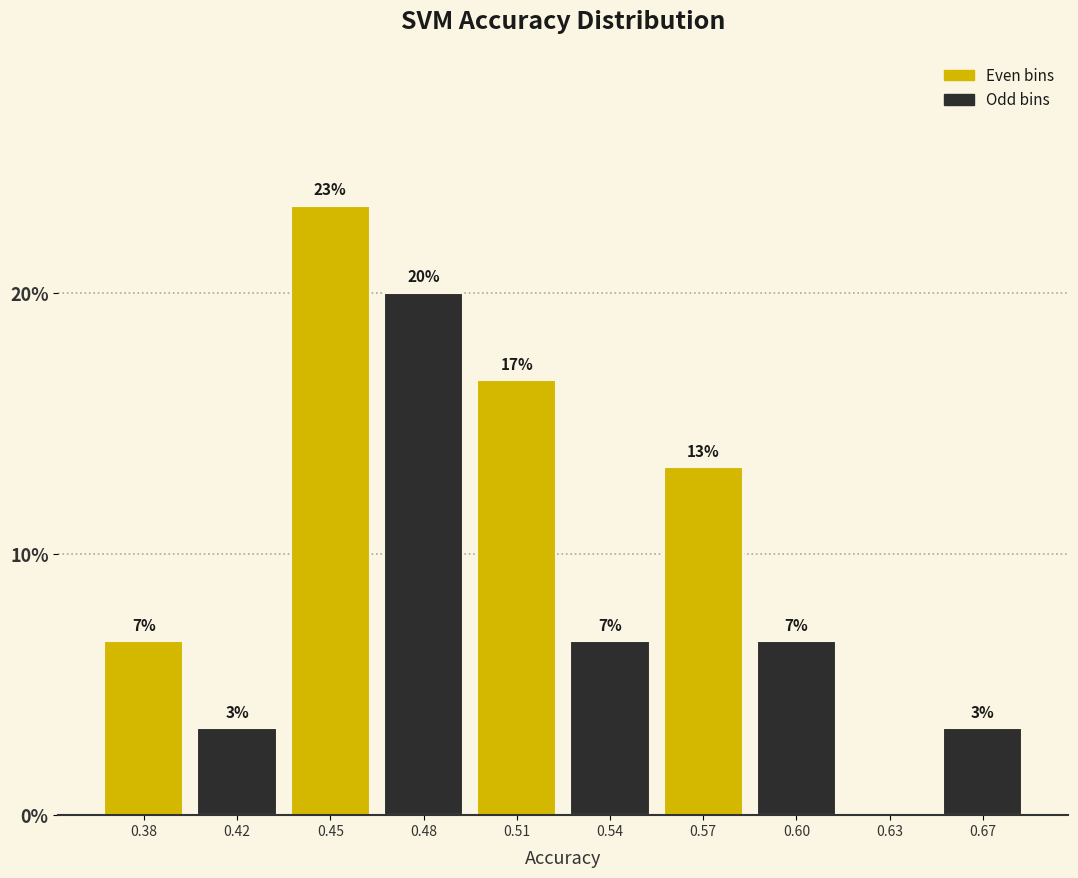

Are the bars horizontal?

No